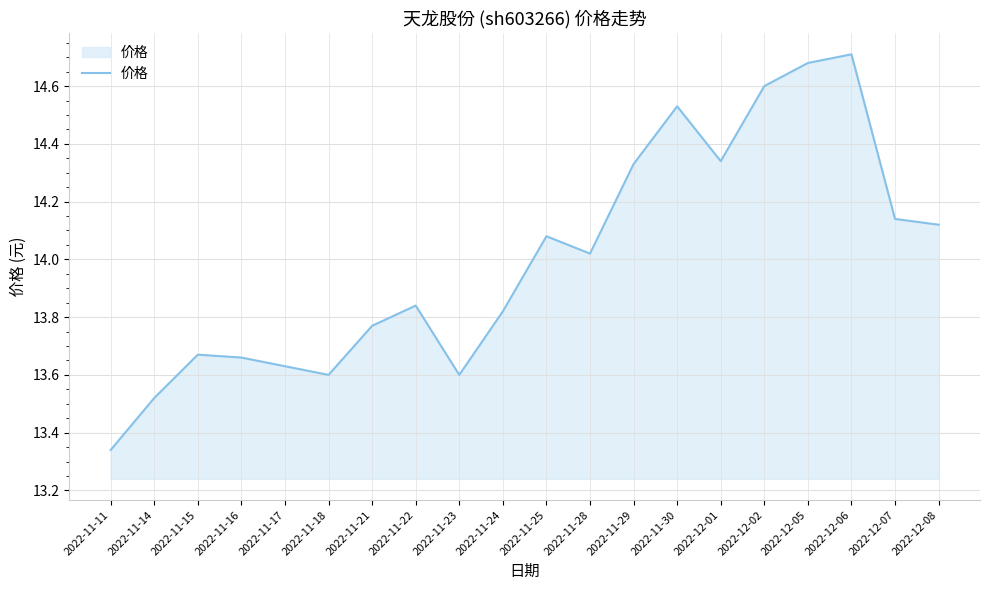

Does the chart have visible grid lines?

Yes